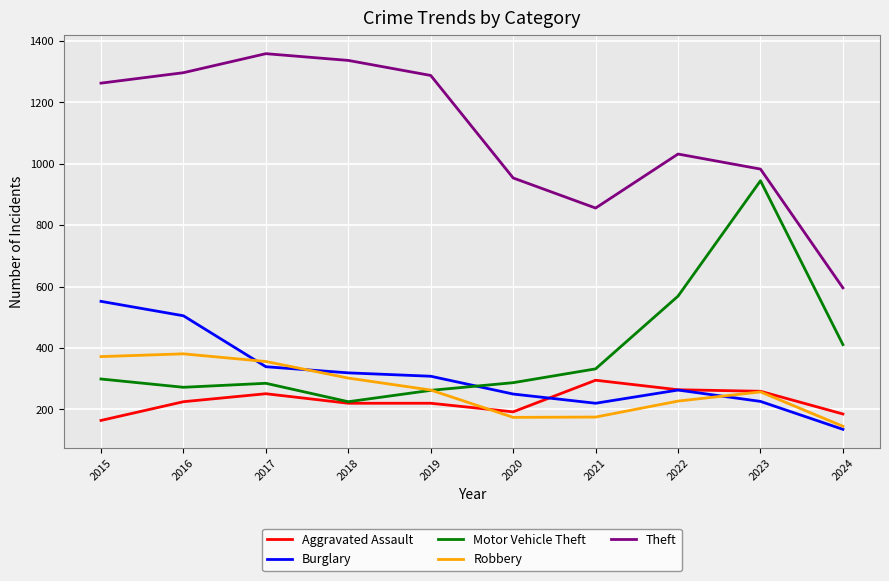

Is it true that Aggravated Assault equals 152 at 2016?

False